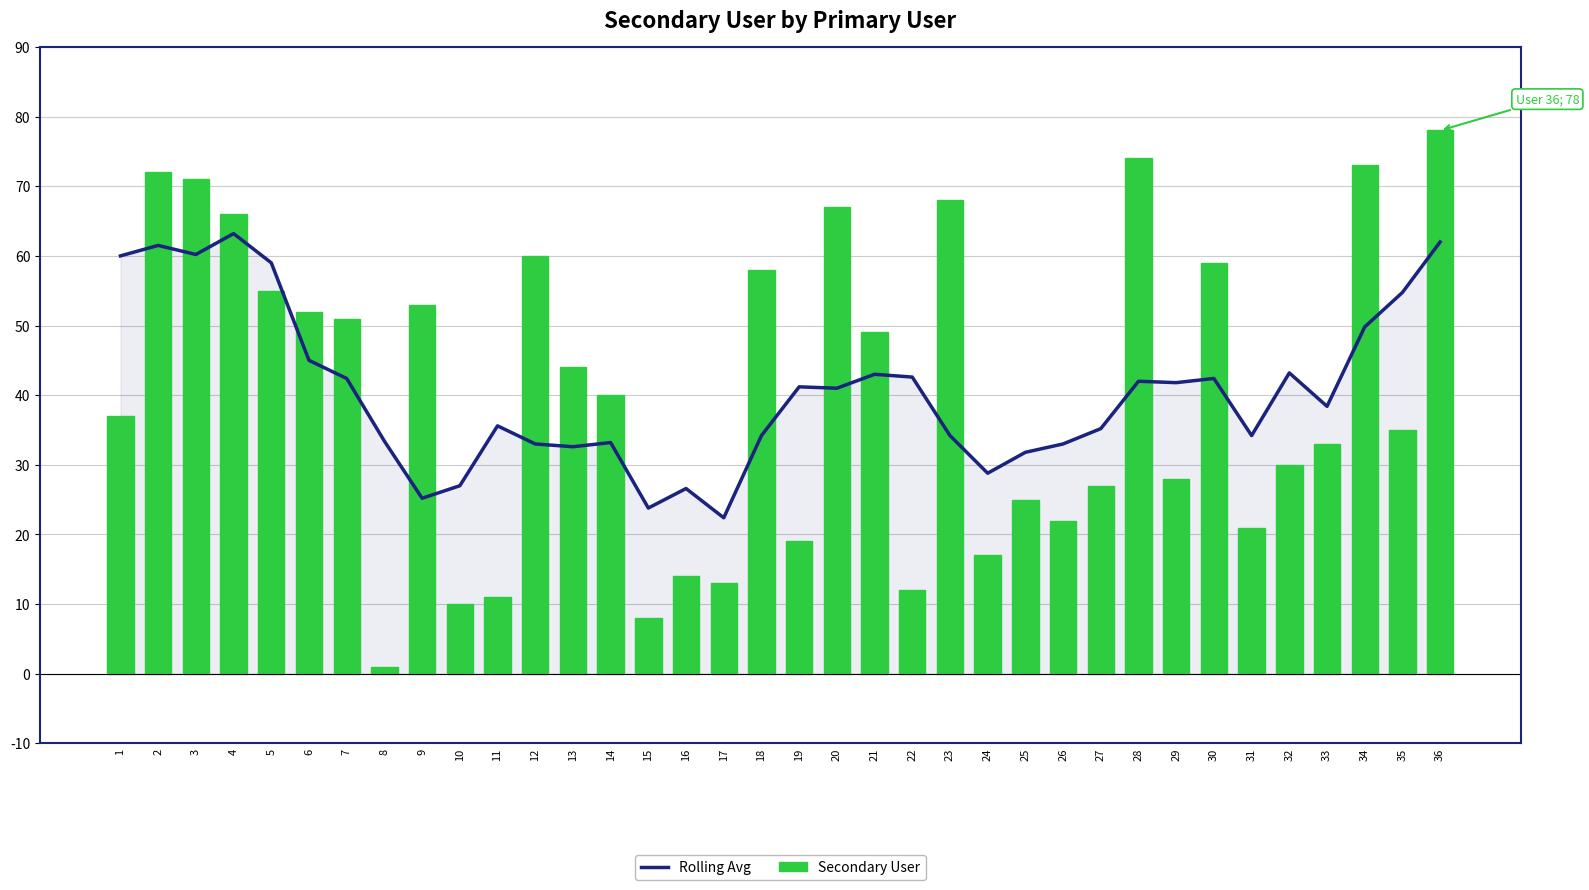

What is the minimum value shown in the chart?

1.0